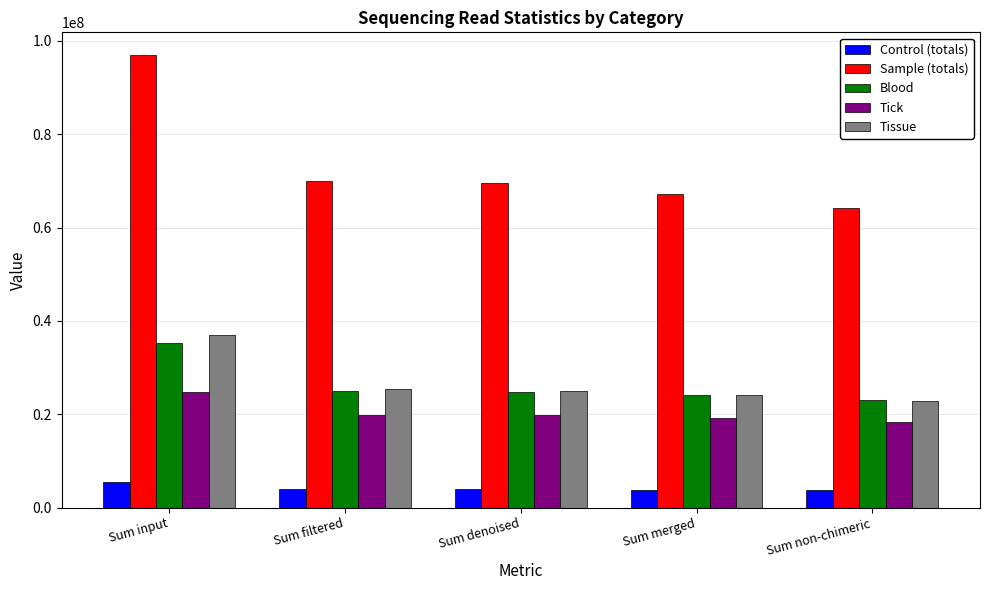

At which label does Tick first exceed 19753200?

Sum input